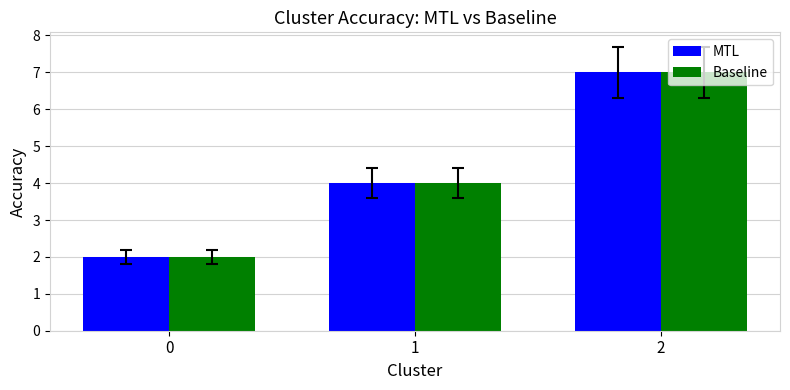

What is the value of the MTL bar at the 1st from the left?

2